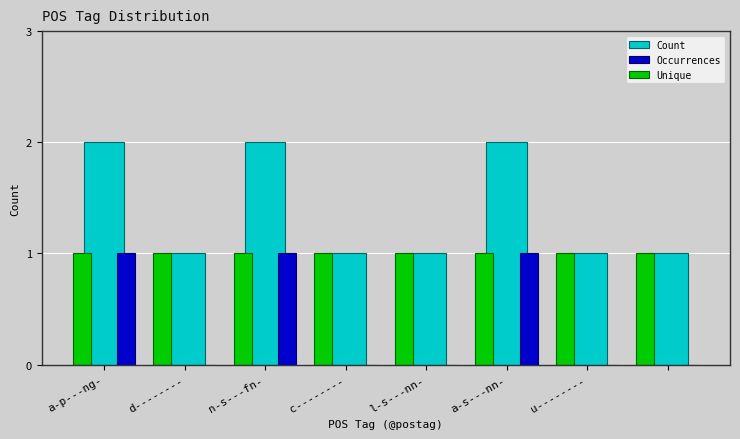

What is the highest value of the Count series?

2